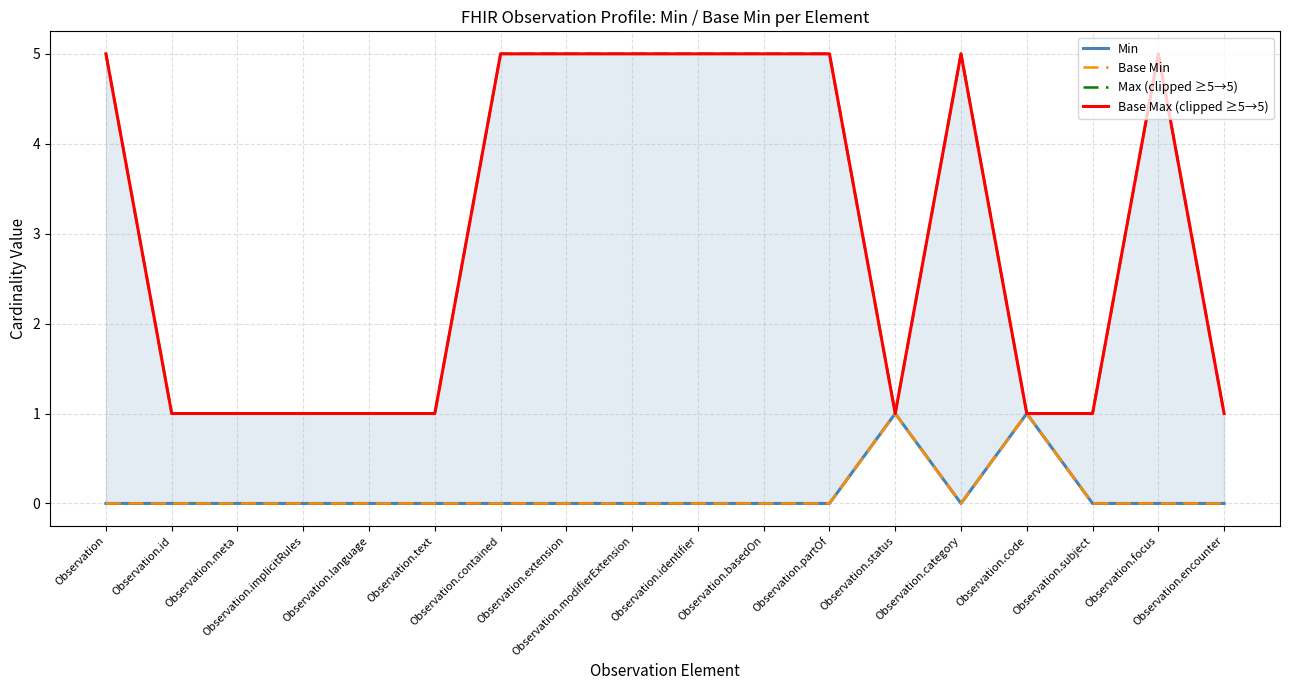

Which series has the largest range (max minus min)?

Max (clipped ≥5→5)